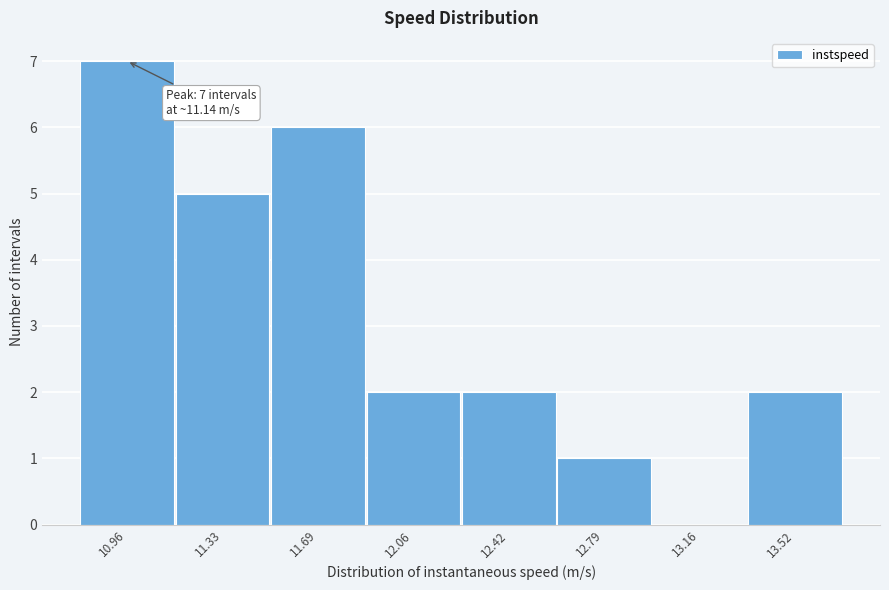

Reading left to right, extract all data points from this chart.

10.96=7	11.33=5	11.69=6	12.06=2	12.42=2	12.79=1	13.16=0	13.52=2